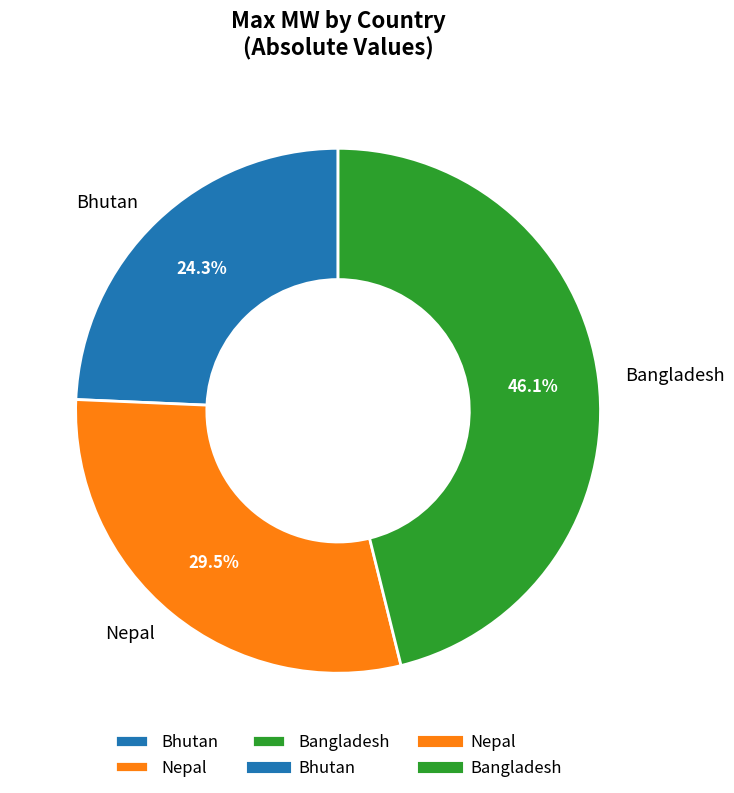

How much of the chart is everything except Bangladesh?

53.9%